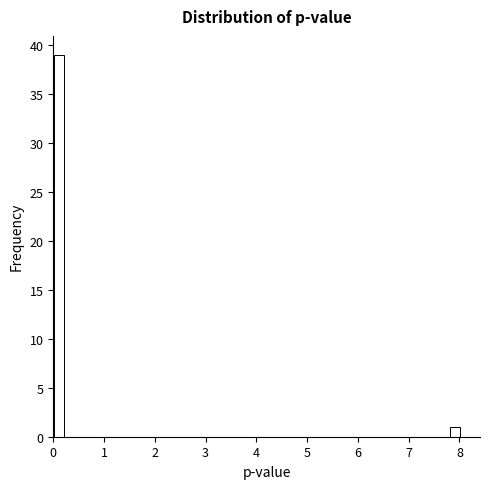

Read against the x-axis, roughly where is the centre of the tallest bar?

0.1